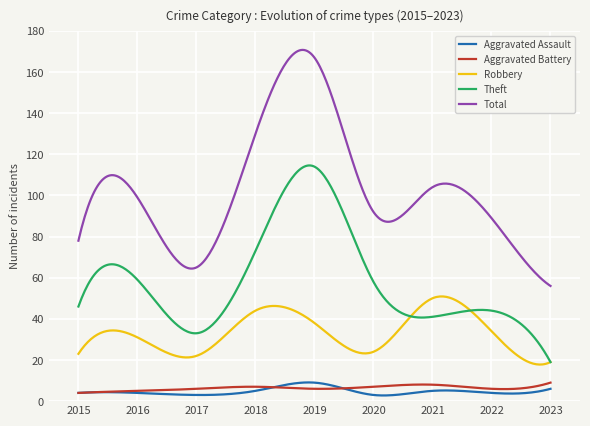

What is the greatest value displayed?

170.8